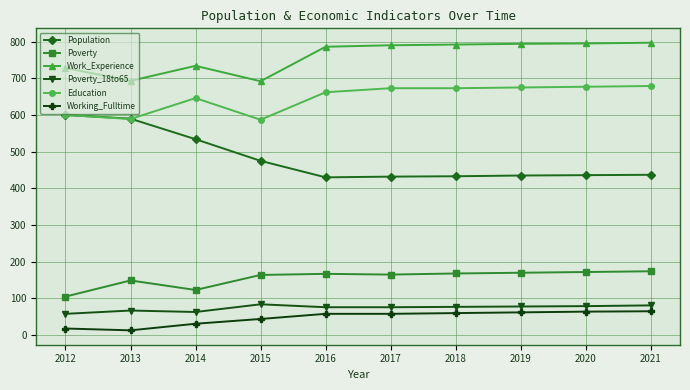

What is the value of the Work_Experience point at the 1st from the left?

728